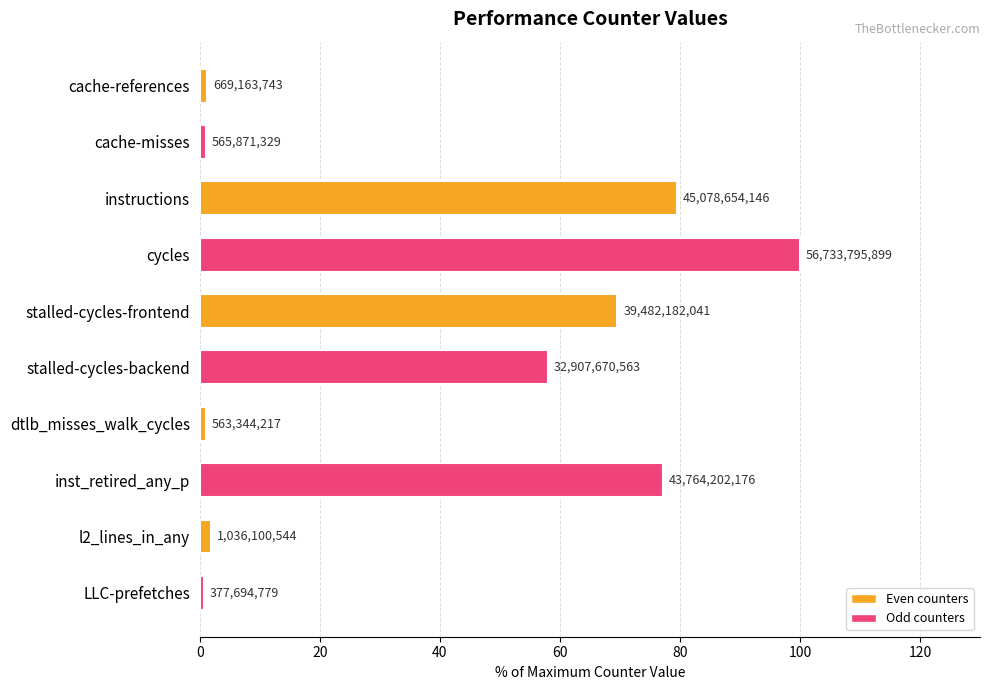

How many bars are there in total?

10